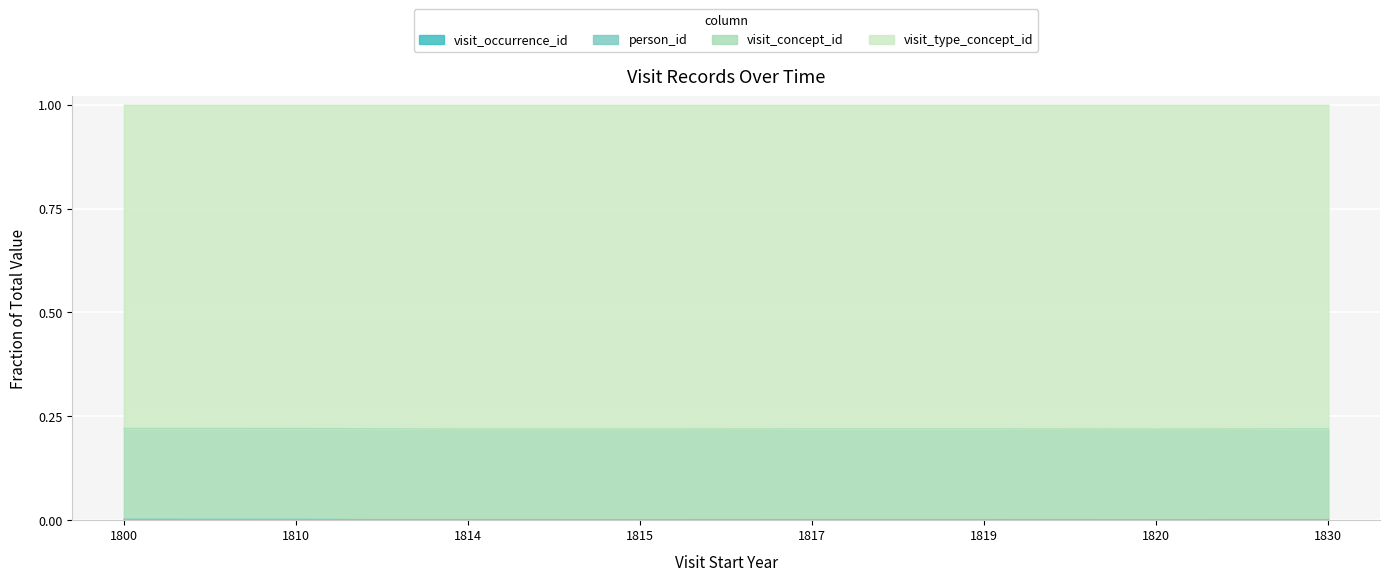

Does the chart display data point markers on the line(s)?

No